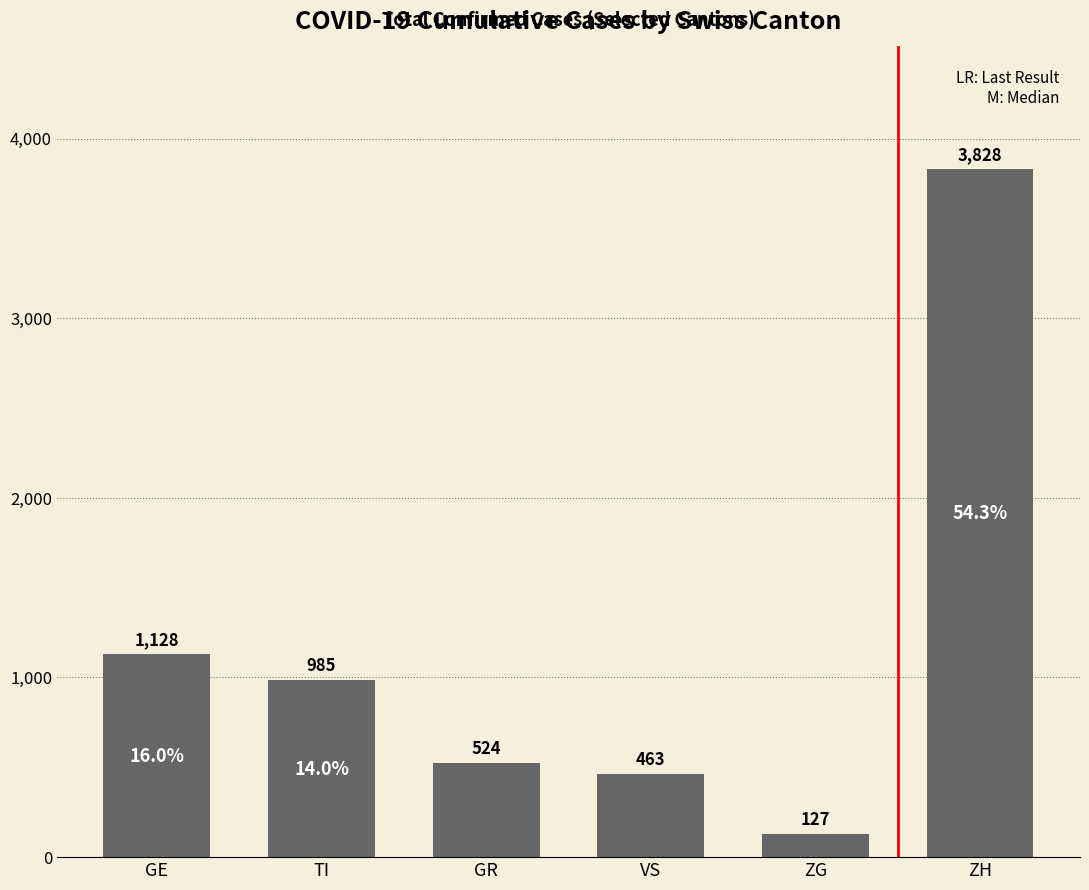

Reading left to right, what are all the values shown in this chart?

GE=1128	TI=985	GR=524	VS=463	ZG=127	ZH=3828